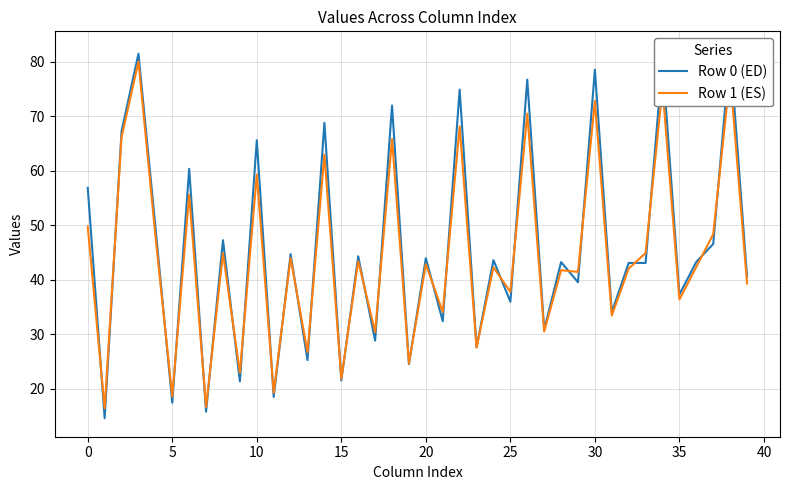

Is it true that Row 1 (ES) equals 76.4 at 20?

False